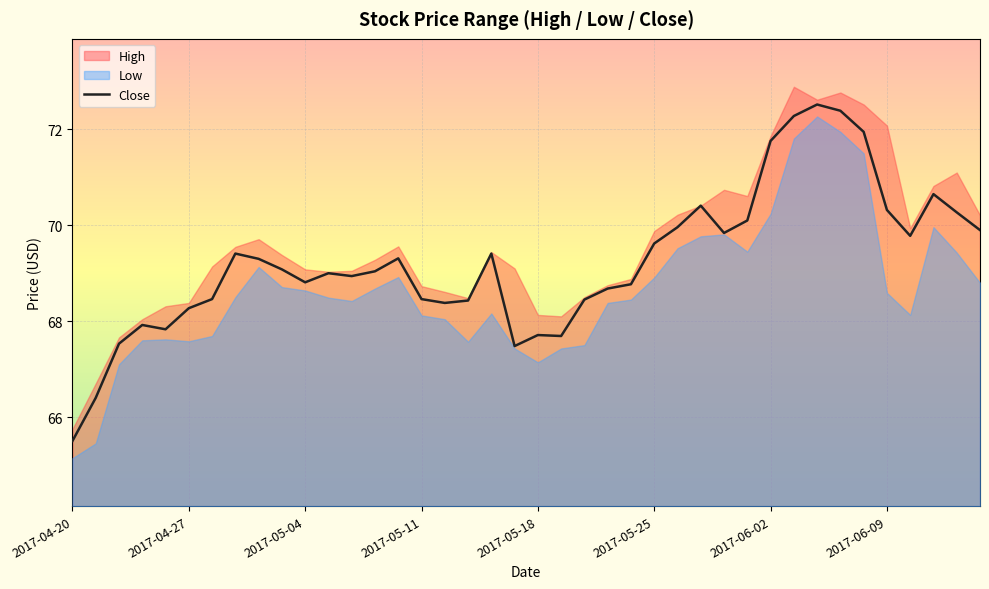

What is the minimum value for Close?

65.5